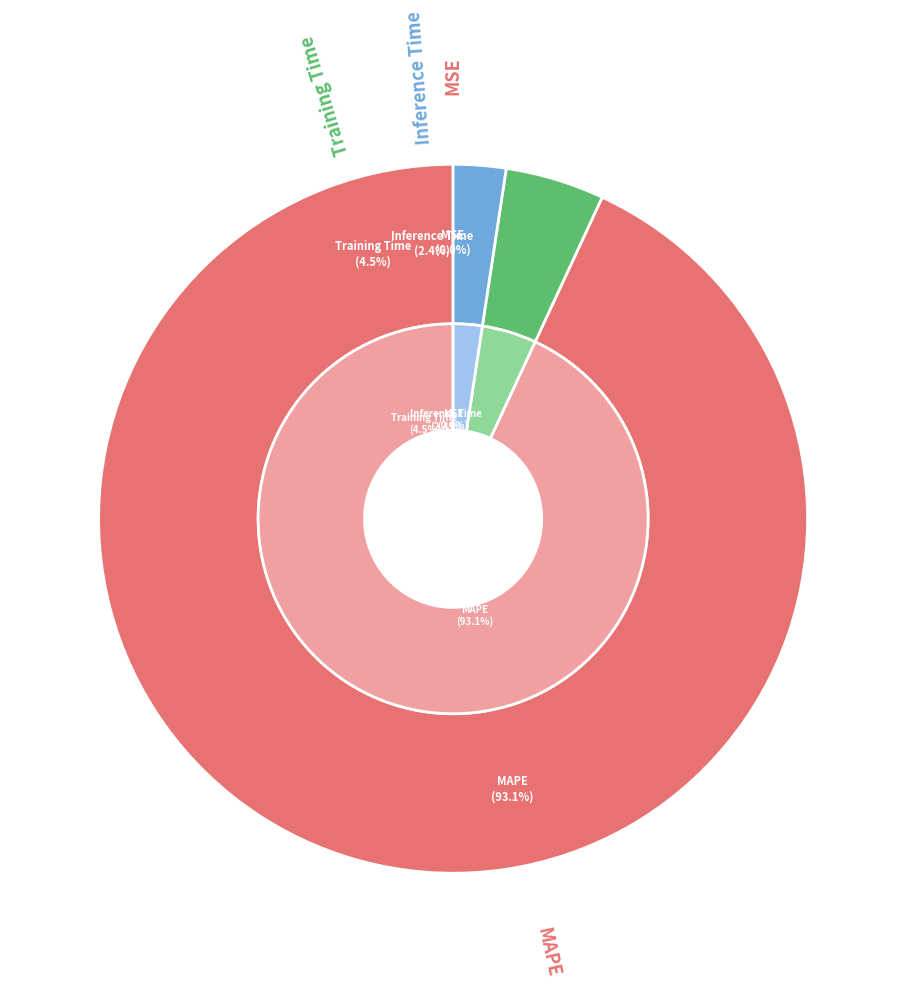

Which slice is the largest?

MAPE